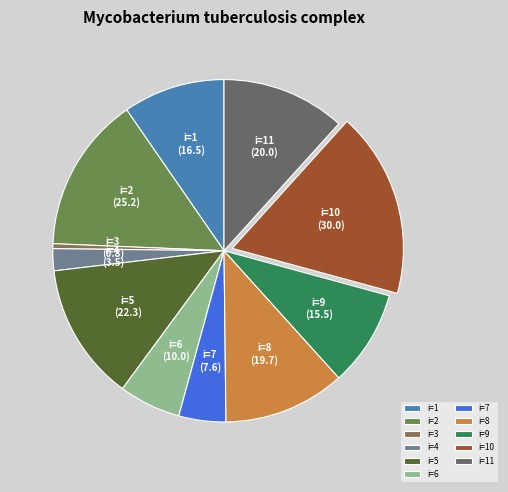

Does any single category account for the majority?

No